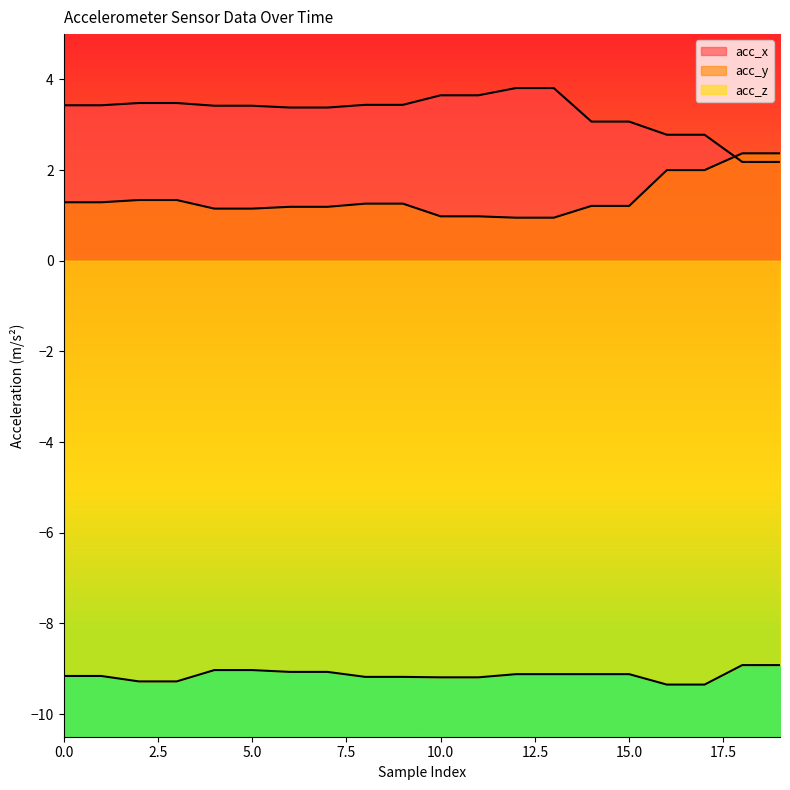

What is the value of the acc_y point at the 8th from the left?

1.2